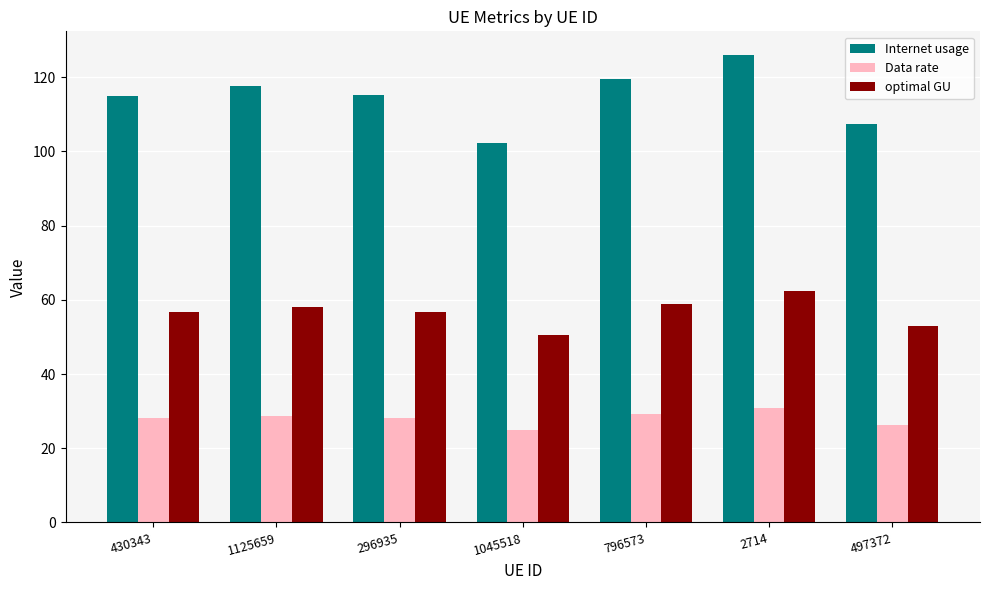

Rank the series by their maximum value, from highest to lowest.

Internet usage, optimal GU, Data rate